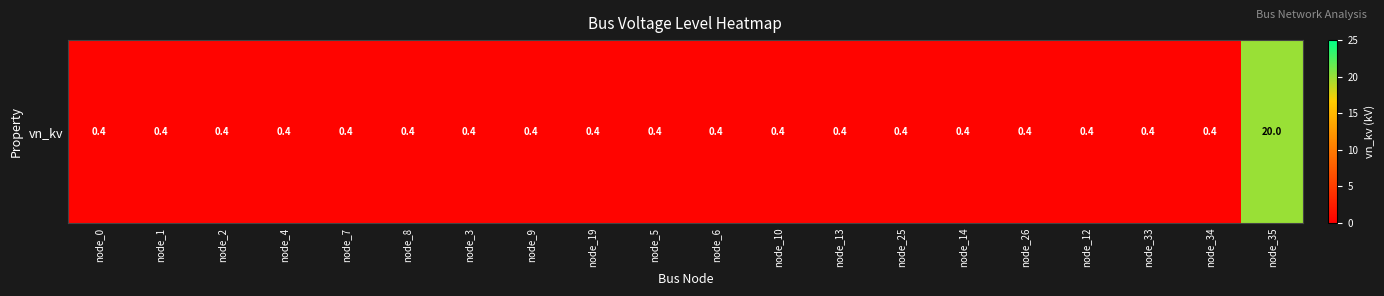

Count the number of categories in the chart.

20